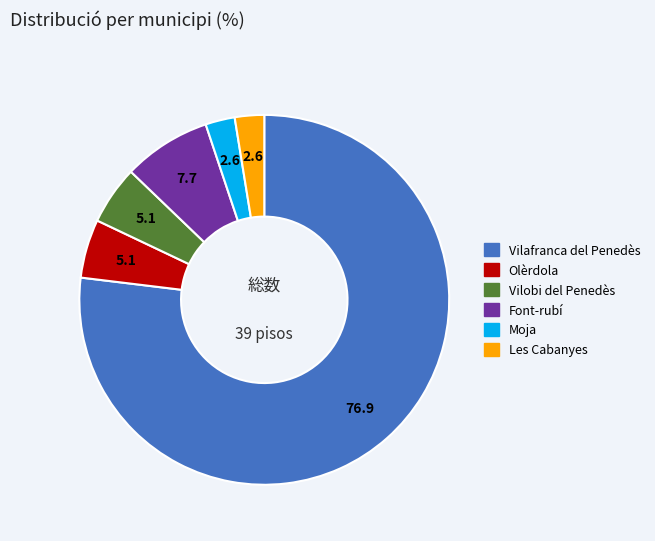

Is Vilobi del Penedès the majority of the pie?

No